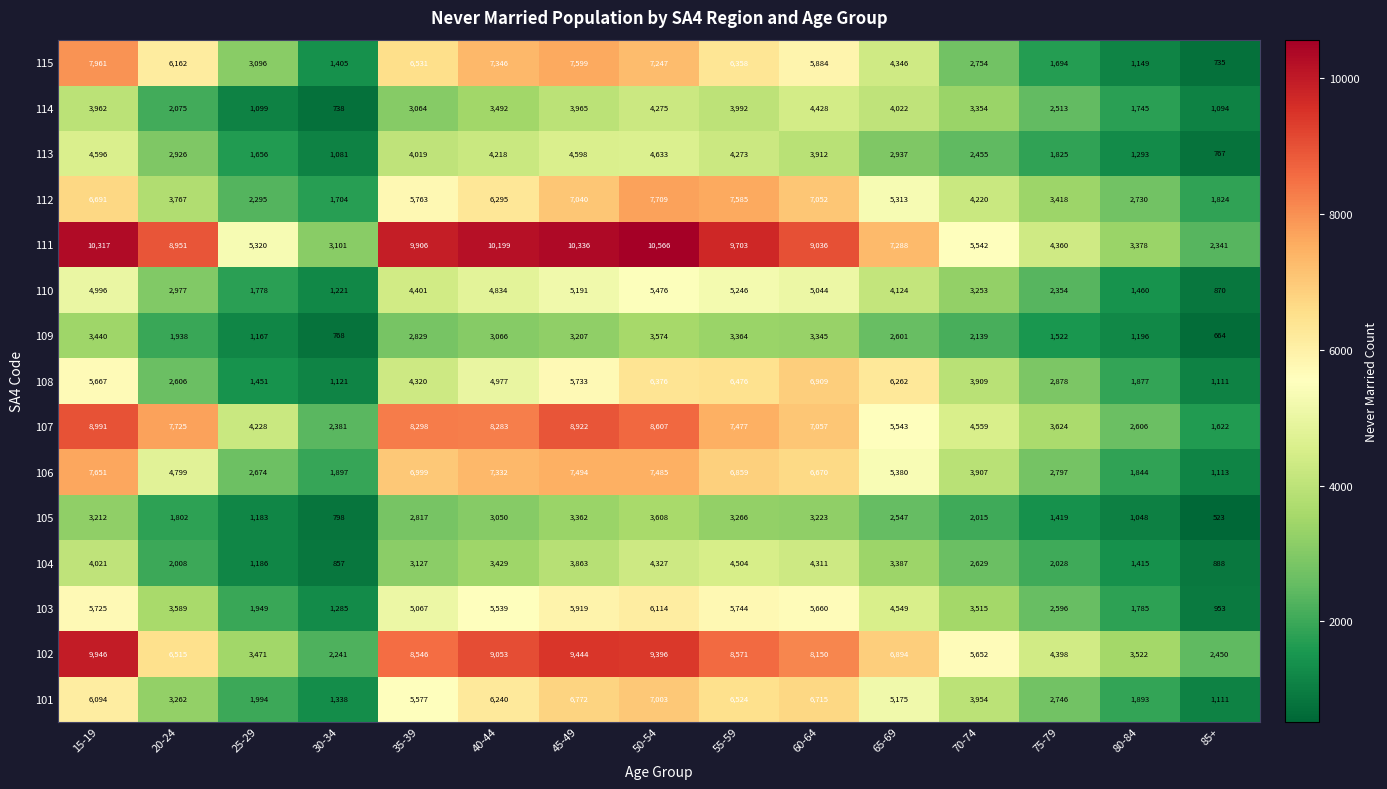

How many data points in 112 are less than 5313?

7